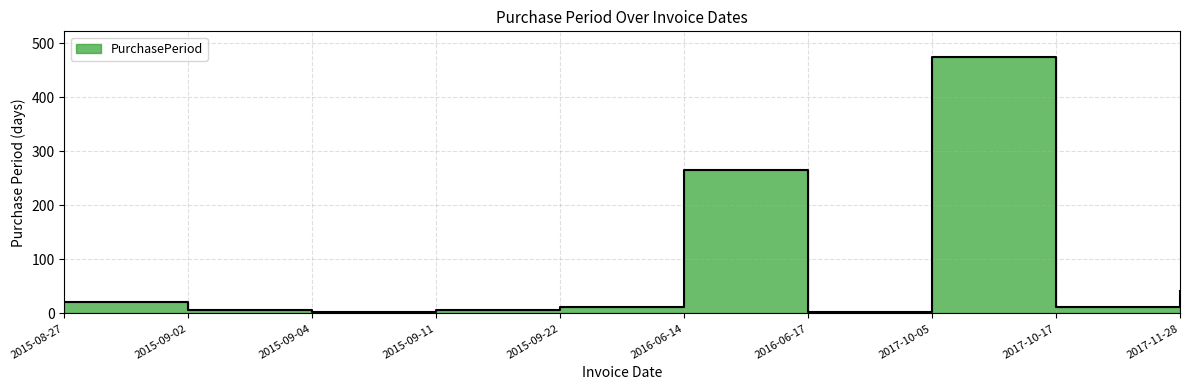

Rank the categories by value from lowest to highest.

2015-09-04, 2016-06-17, 2015-09-02, 2015-09-11, 2015-09-22, 2017-10-17, 2015-08-27, 2017-11-28, 2016-06-14, 2017-10-05